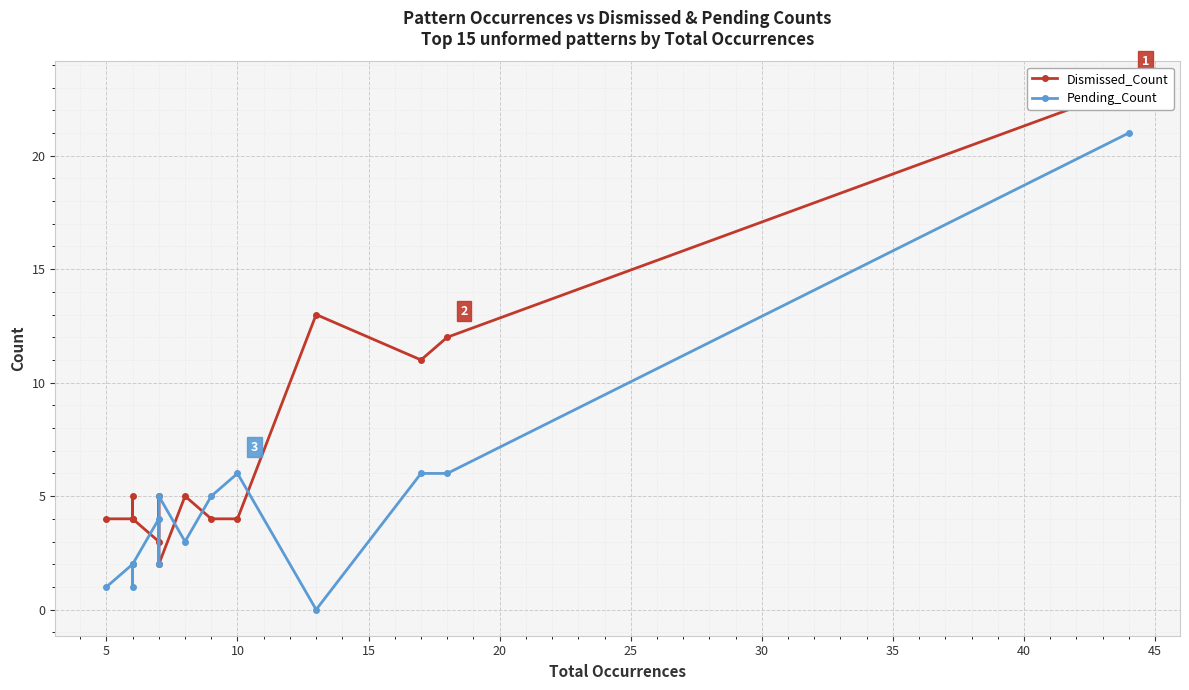

How many lines are shown in the chart?

2